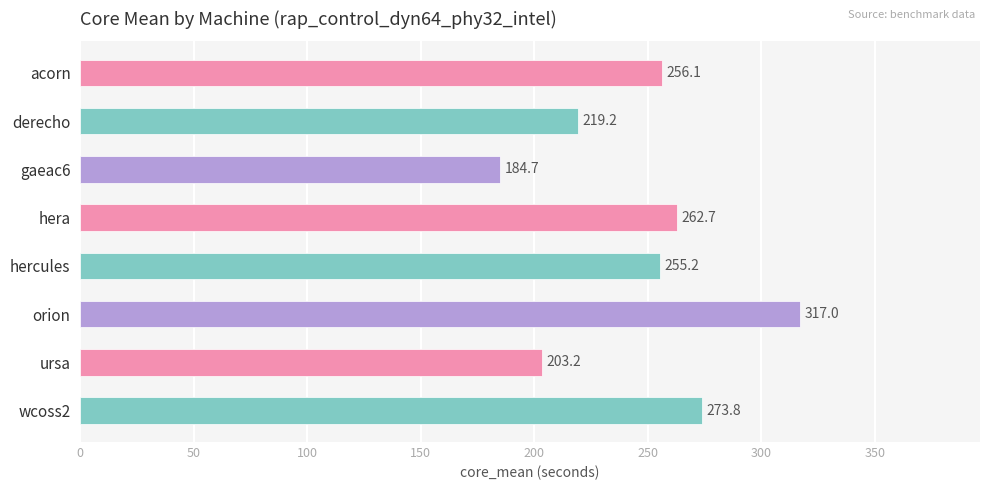

How many values are below 256?

4